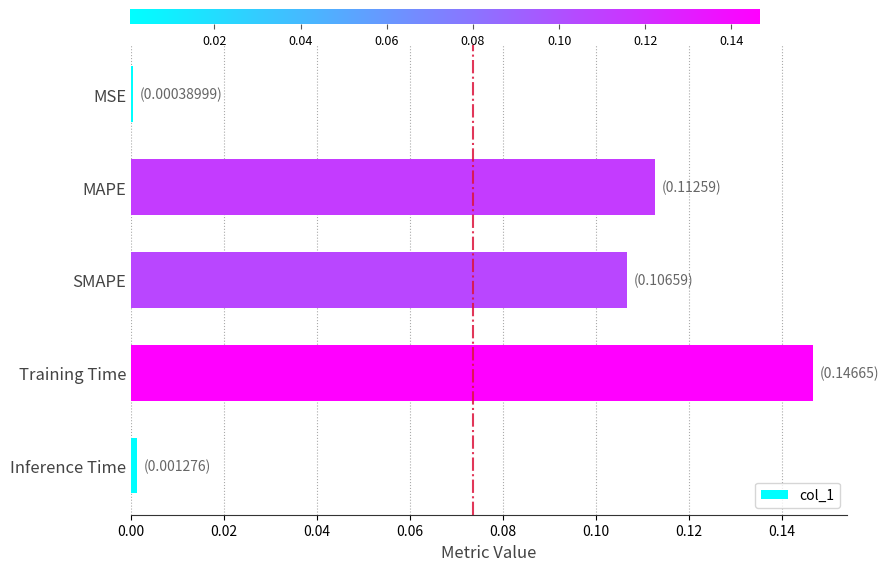

True or false: the data shows 0.0 at Inference Time.

True